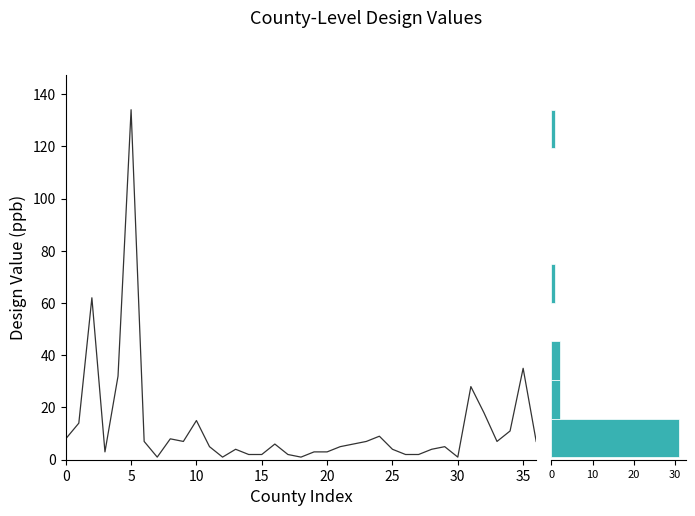

What is the value of the 3rd point from the left?

62